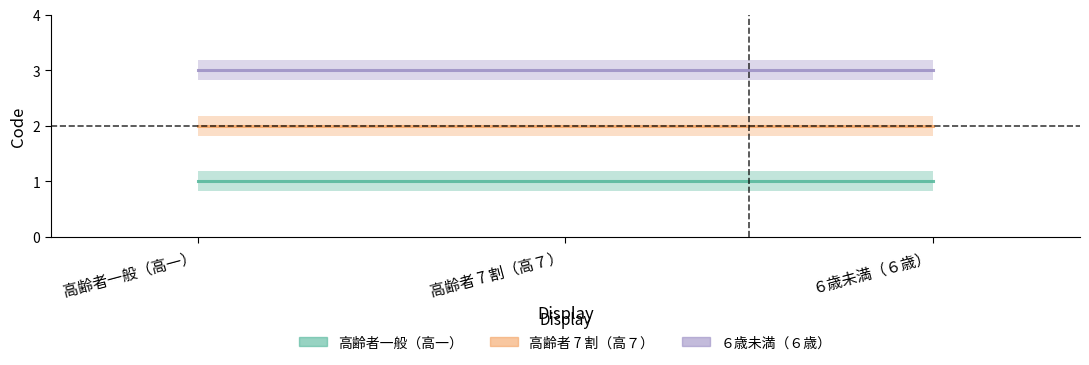

What is the label of the 3rd point from the right?

高齢者一般（高一）